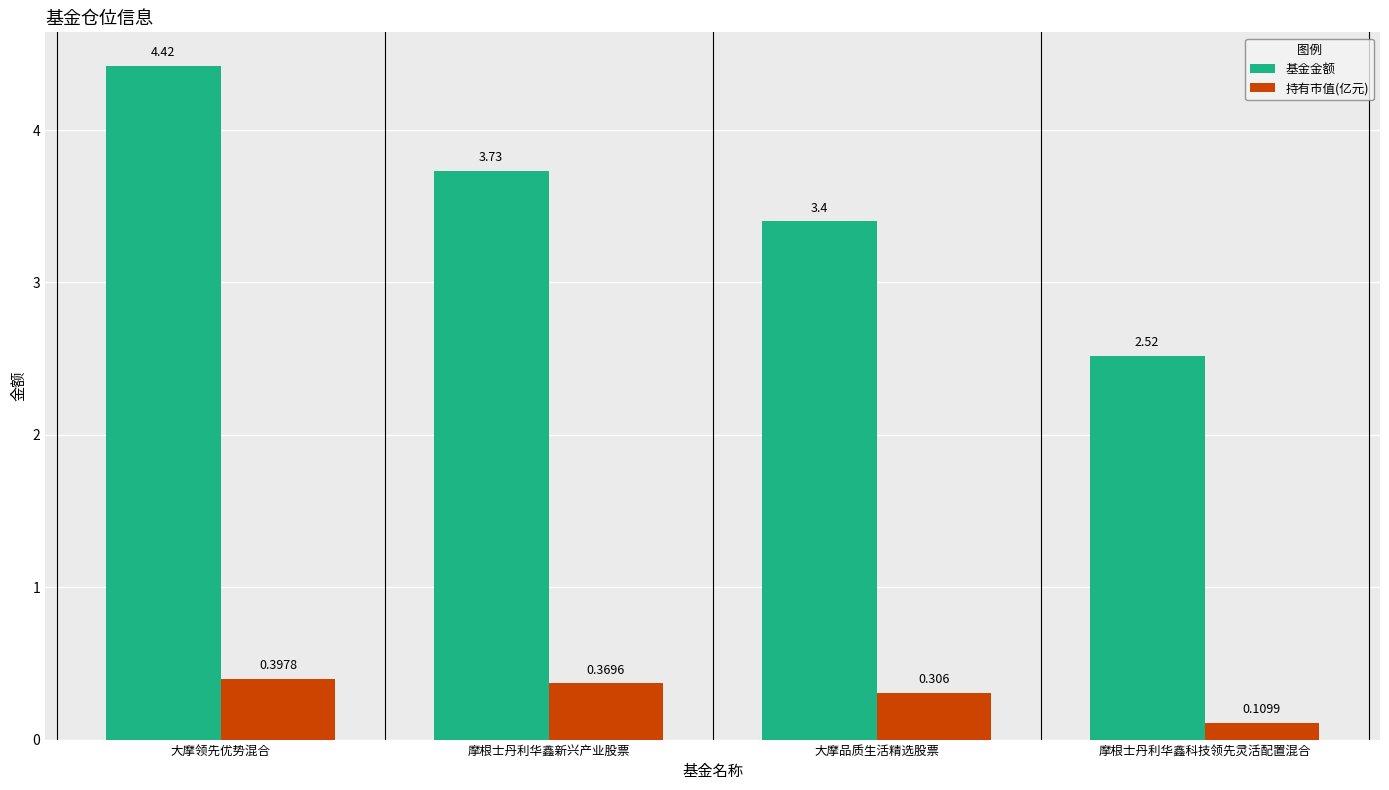

What is the label of the 4th bar from the left?

摩根士丹利华鑫科技领先灵活配置混合